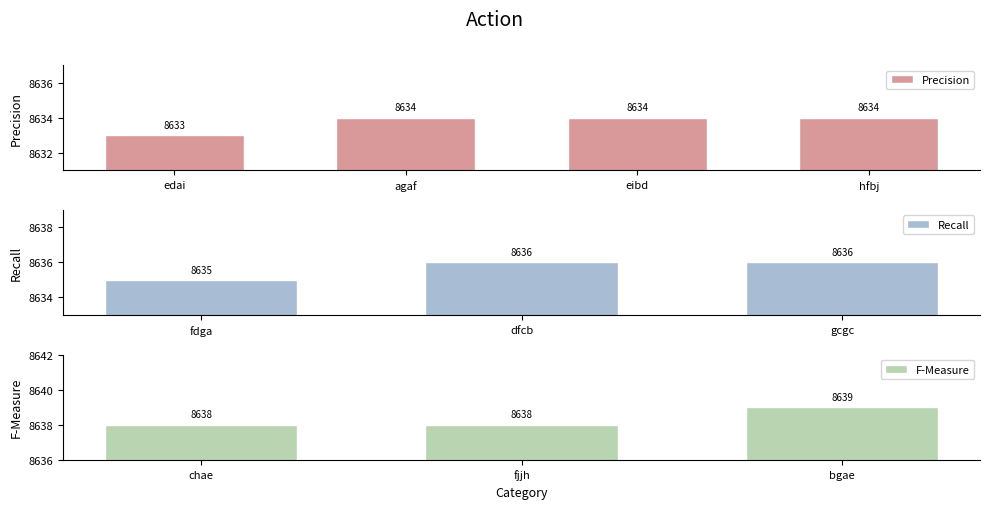

The value at agaf is 3101. True or false?

False